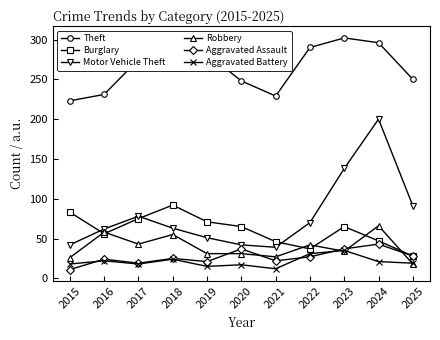

What is the value of the Robbery point at the 8th from the left?

42